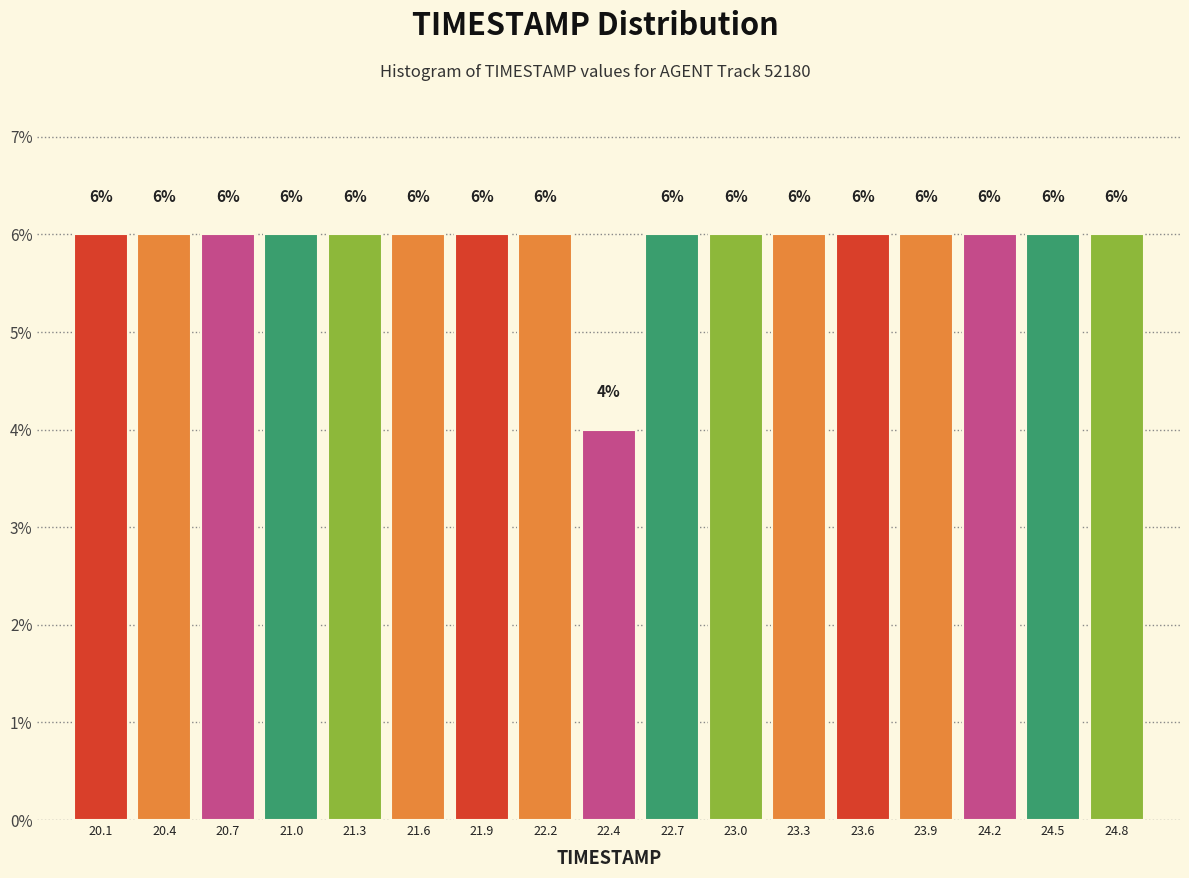

Reading left to right, transcribe this chart: for each bar, give the range it covers on the x-axis and its height. The bar edges are not printed on the chart, so give them approximately, as read against the axis.

20.00 to 20.30: 6
20.30 to 20.60: 6
20.60 to 20.85: 6
20.85 to 21.15: 6
21.15 to 21.45: 6
21.45 to 21.75: 6
21.75 to 22.00: 6
22.00 to 22.30: 6
22.30 to 22.60: 4
22.60 to 22.90: 6
22.90 to 23.15: 6
23.15 to 23.45: 6
23.45 to 23.75: 6
23.75 to 24.05: 6
24.05 to 24.30: 6
24.30 to 24.60: 6
24.60 to 24.90: 6